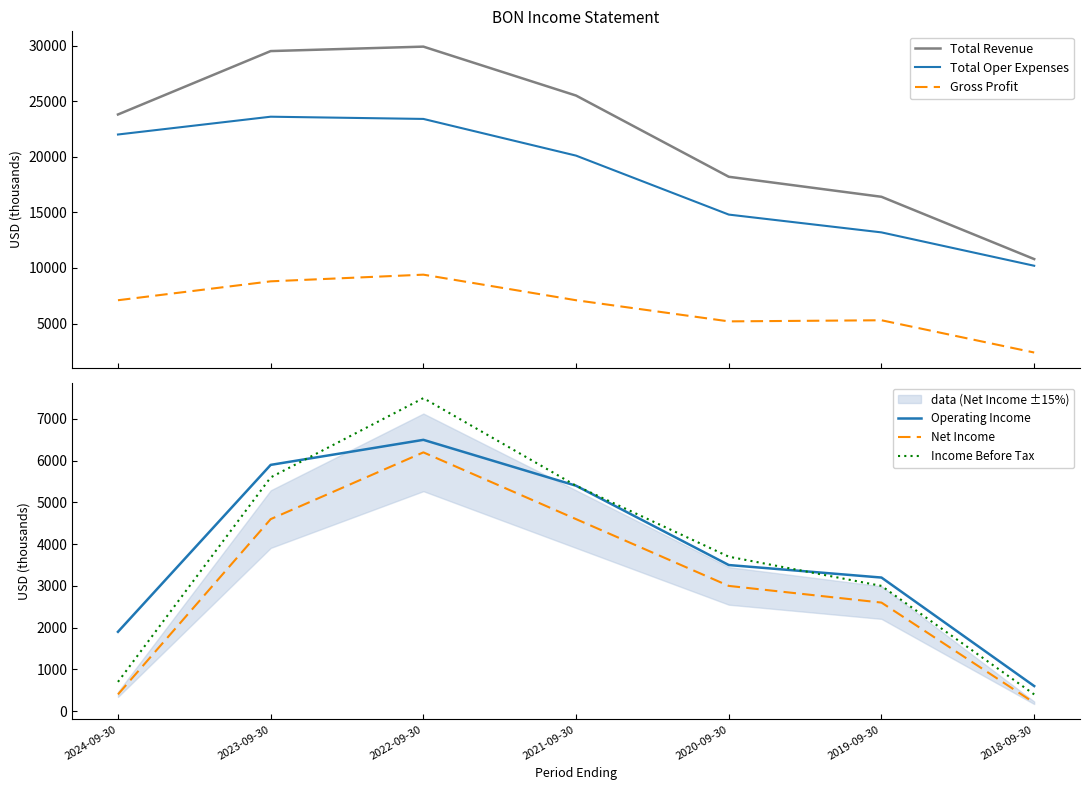

Which label corresponds to the smallest value in the chart?

2018-09-30